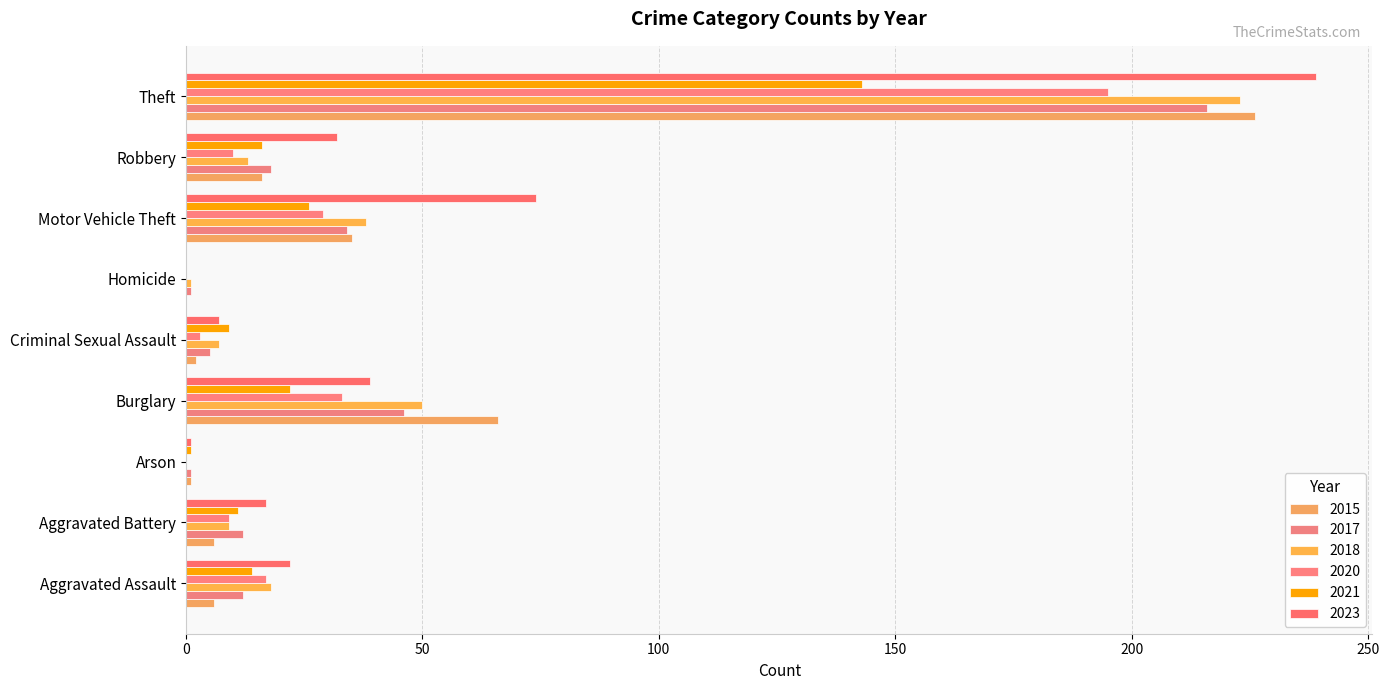

Count the number of data series in this chart.

6